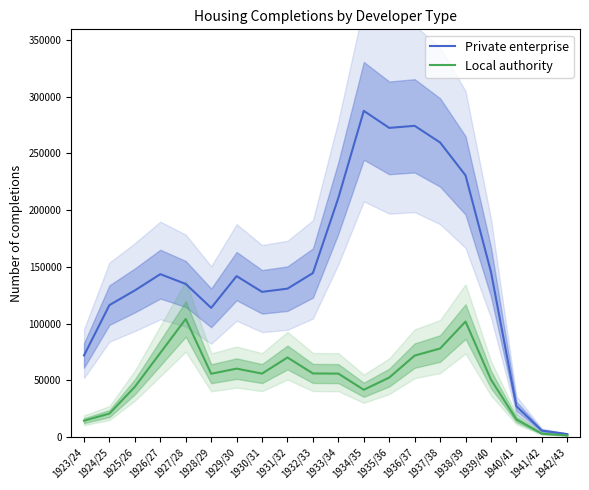

True or false: Private enterprise and Local authority intersect in this chart.

False